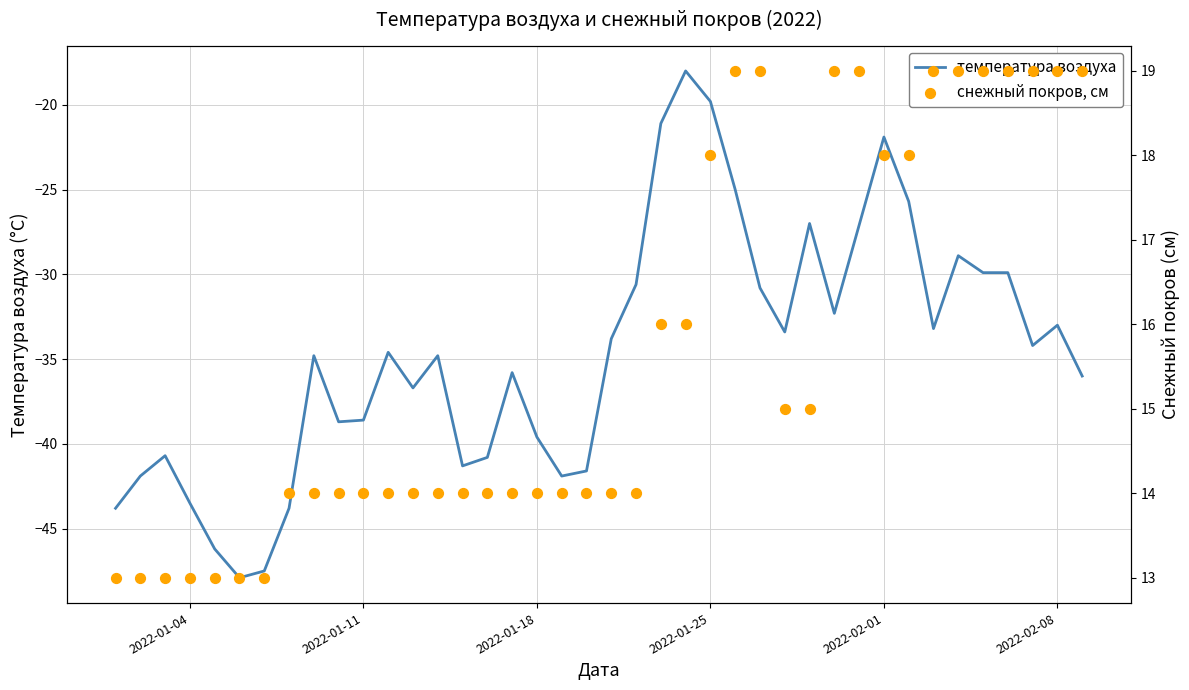

What is the minimum value for температура воздуха?

-47.9